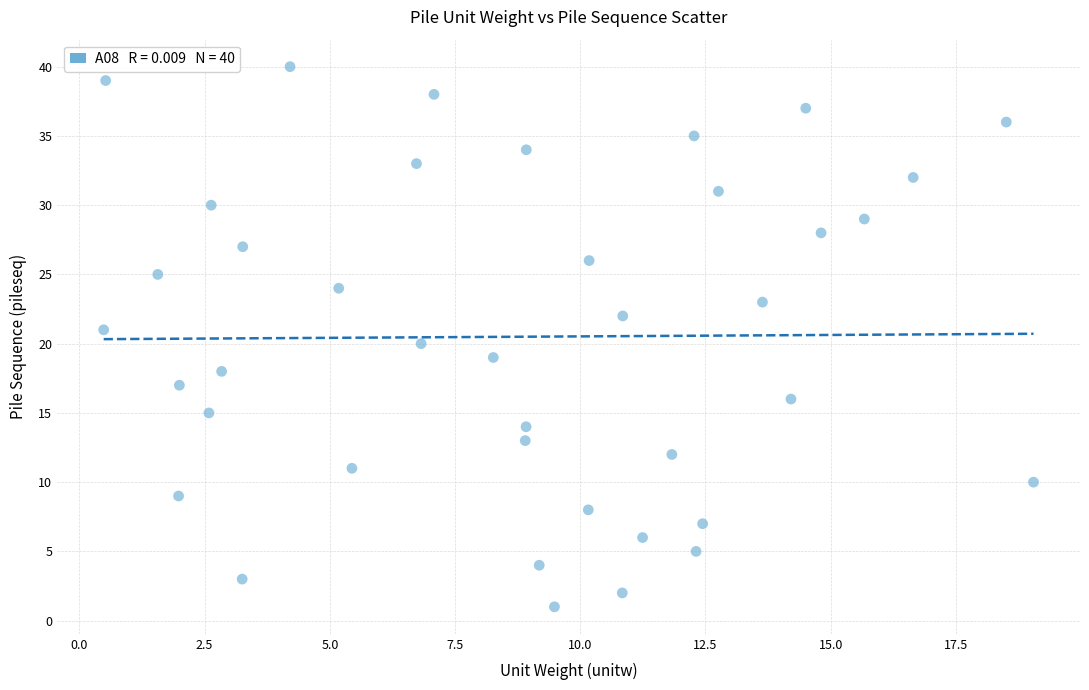

What is the range of Y values (max minus min)?

39